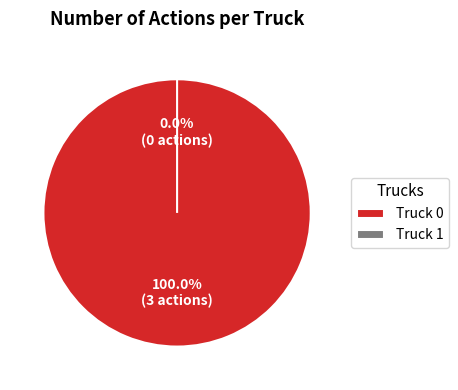

To the nearest percent, what is the average slice percentage?

50%